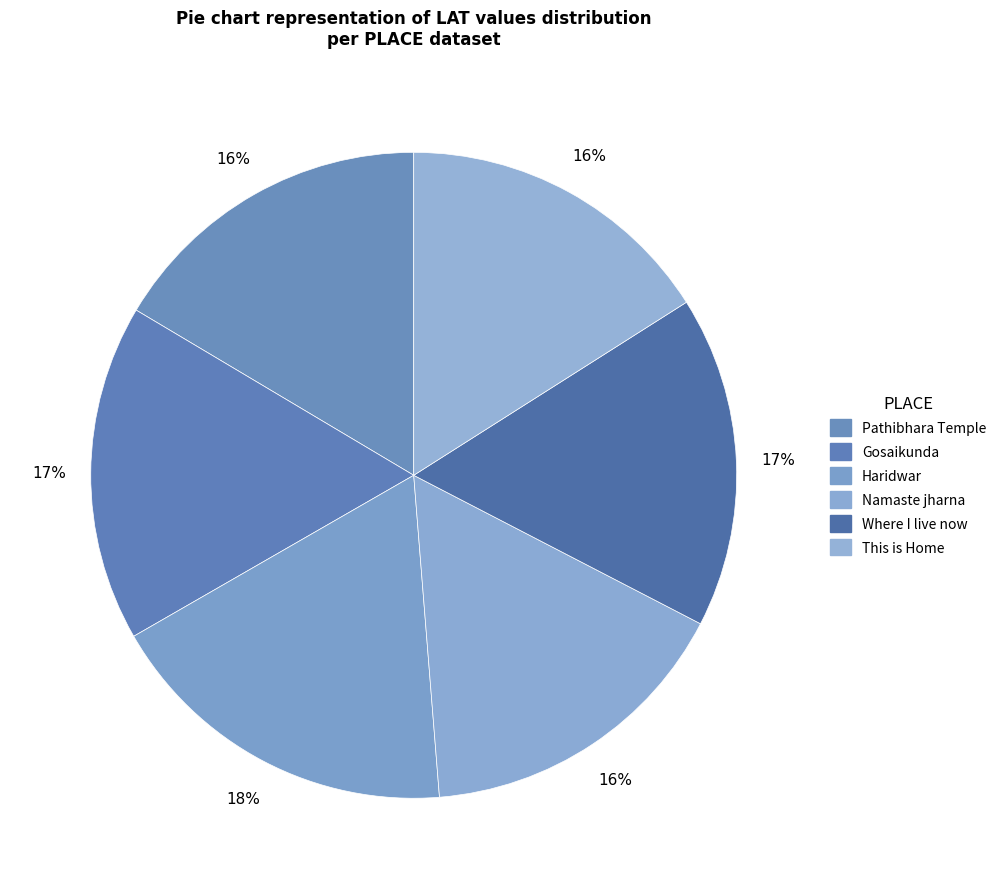

To the nearest percent, what is the difference between the largest and smallest slice percentages?

2%